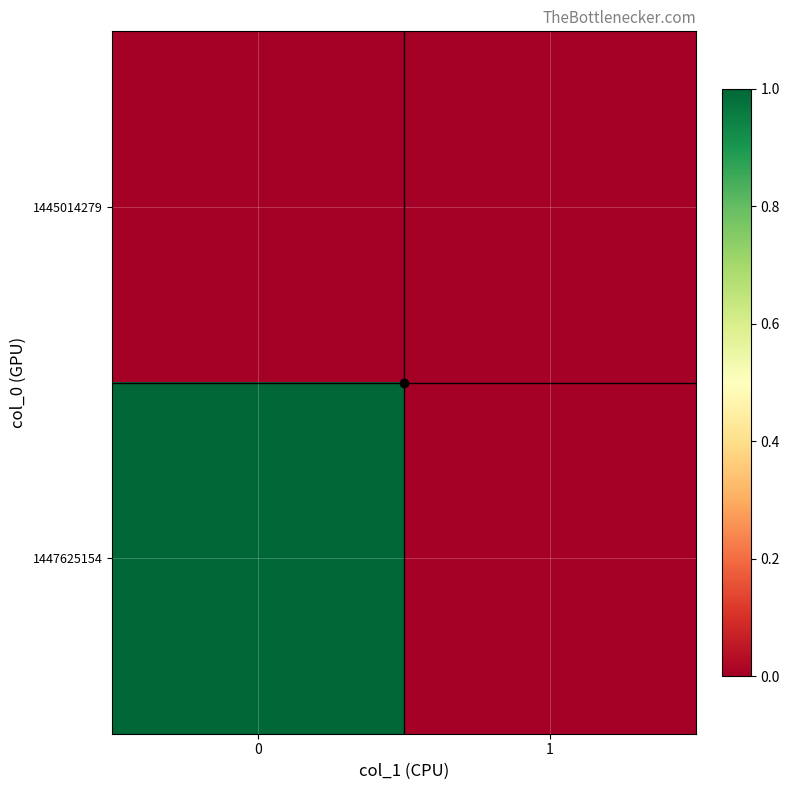

Reading left to right, extract all data points from this chart.

1445014279: 0=0	1=0
1447625154: 0=1	1=0